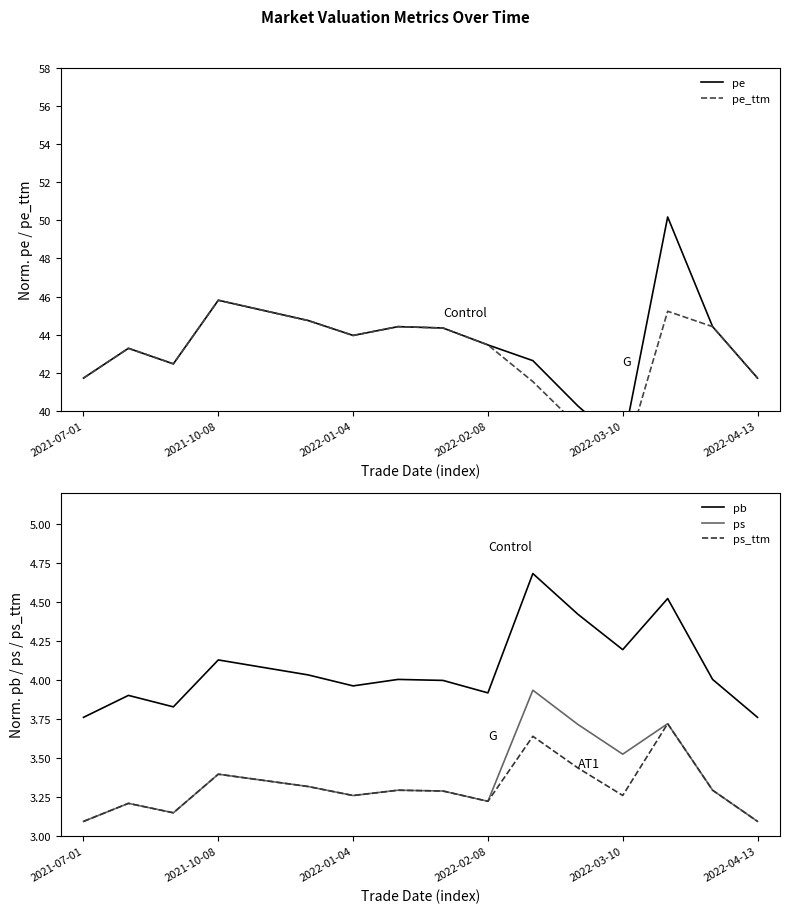

What is the maximum value for ps_ttm?

3.7